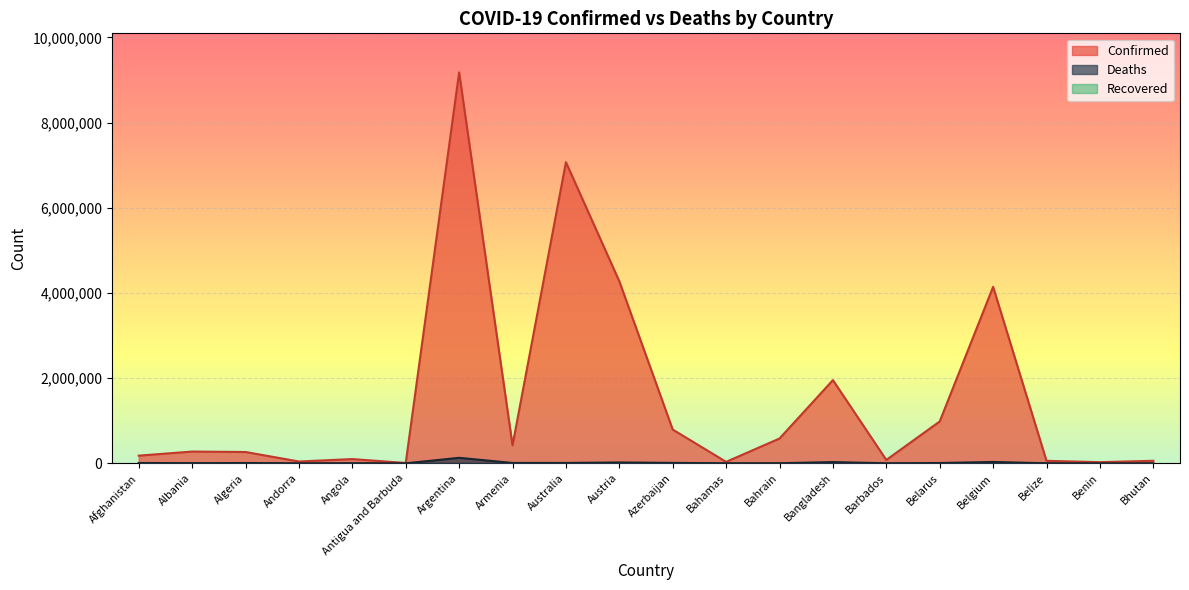

Reading right to left, transcribe all the data shown in this chart.

Confirmed: 59614	26952	58749	4143408	982867	79383	1953328	582287	34355	792714	4274095	7071580	422939	9178795	7982	99433	42572	265860	275985	179771
Deaths: 21	163	677	31710	6978	443	29130	1484	810	9710	19874	8264	8624	128825	138	1900	153	6875	3497	7698